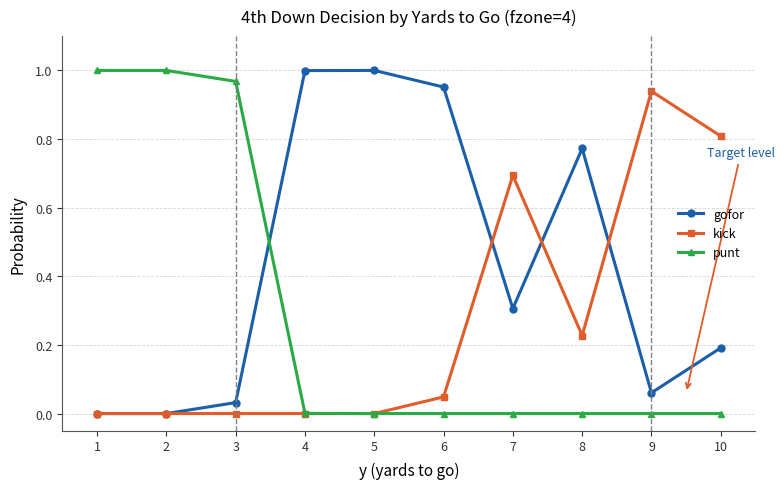

After their last crossing, which series has the higher values: punt or gofor?

gofor